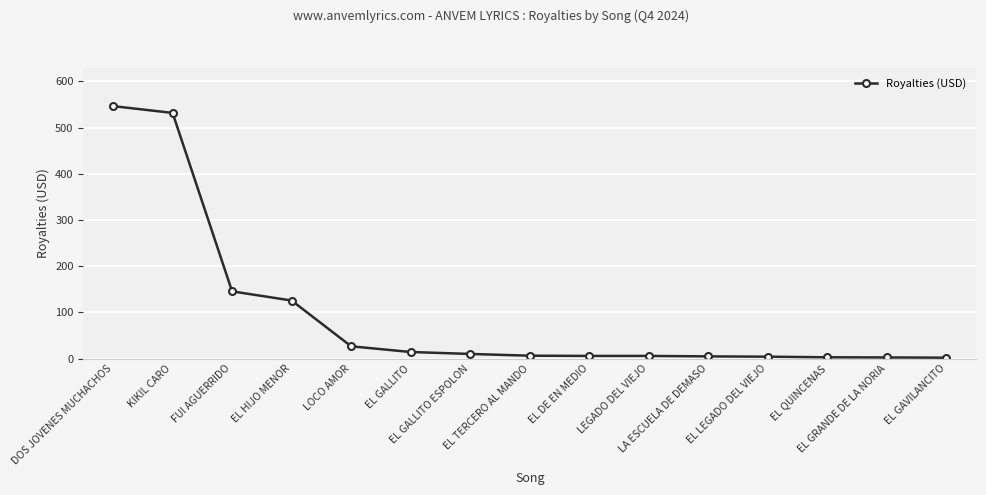

Which label corresponds to the largest value in the chart?

DOS JOVENES MUCHACHOS